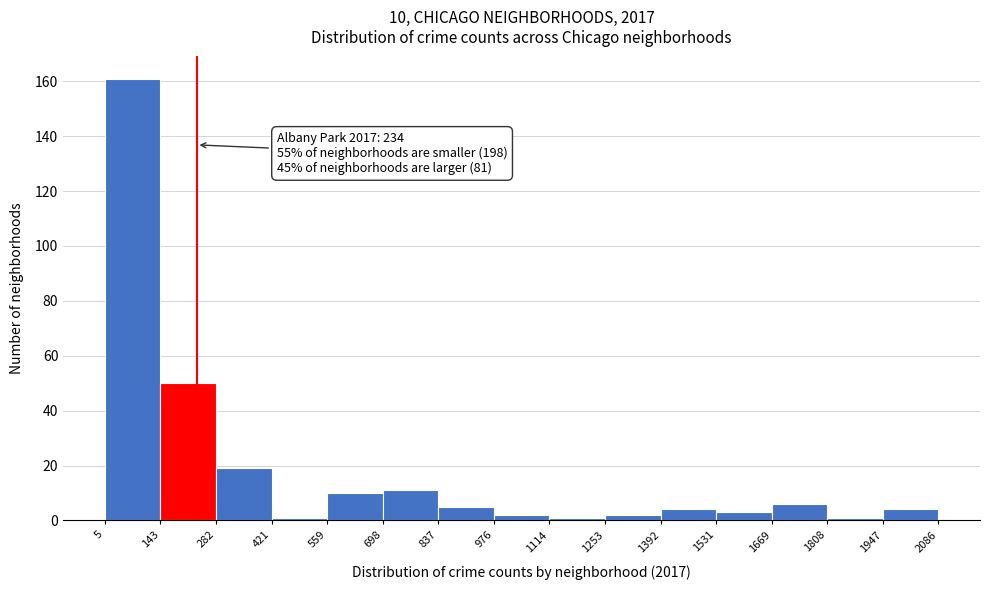

Which range on the x-axis has the tallest bar?

5 to 143